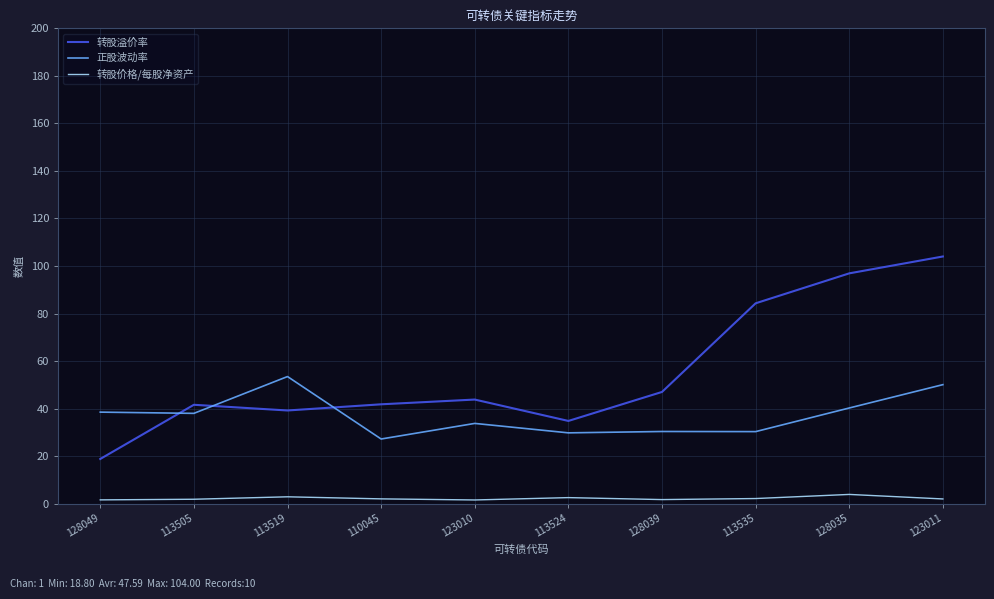

Rank the series by their maximum value, from highest to lowest.

转股溢价率, 正股波动率, 转股价格/每股净资产